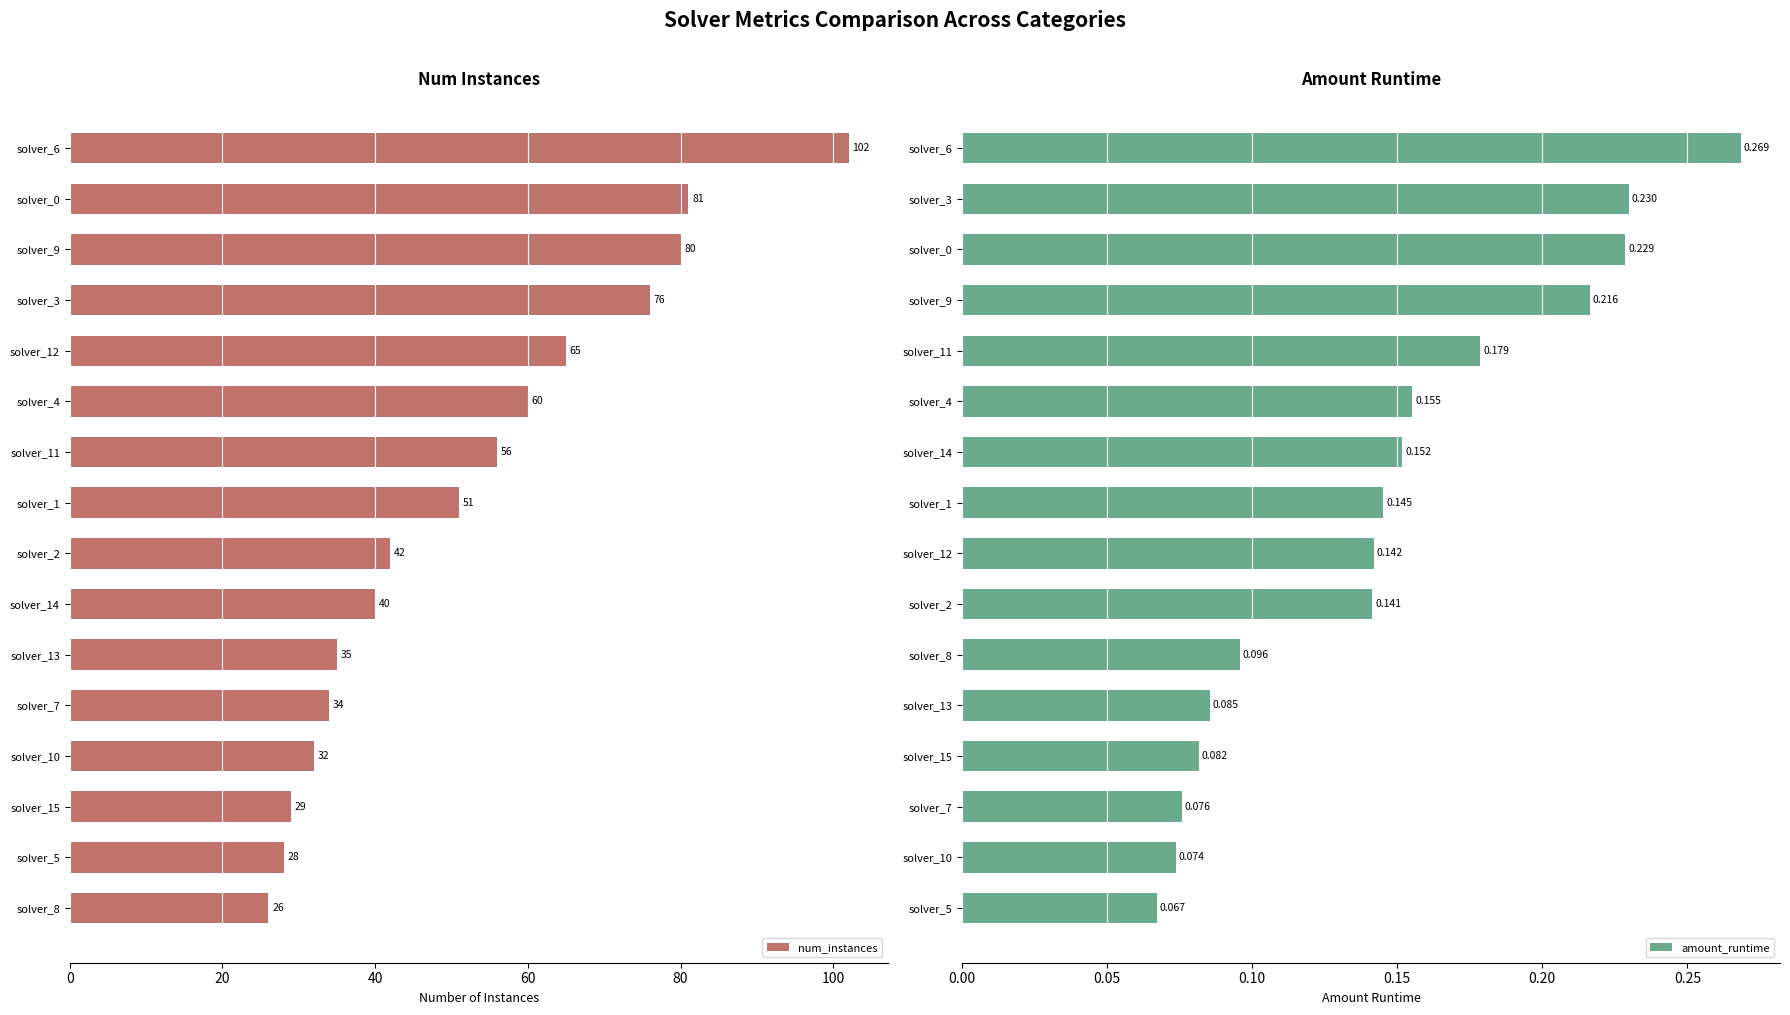

What is the minimum value for num_instances?

26